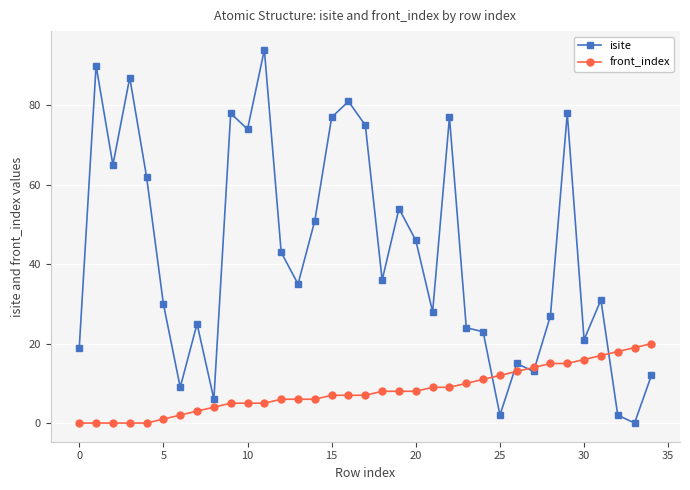

List the series in order of their overall mean, lowest first.

front_index, isite